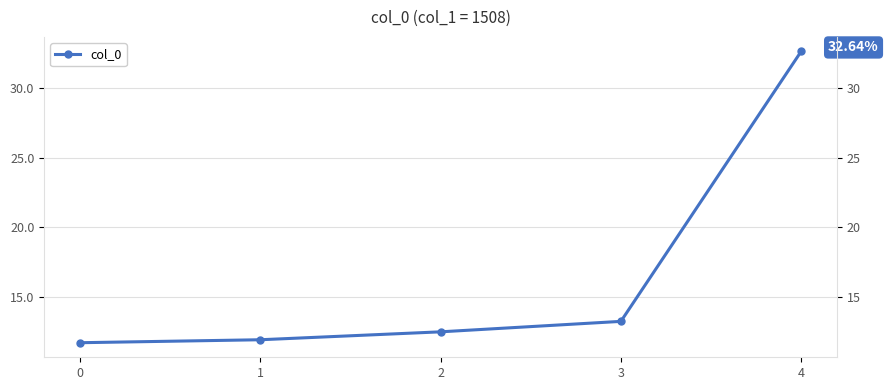

Rank the categories by value from lowest to highest.

0, 1, 2, 3, 4